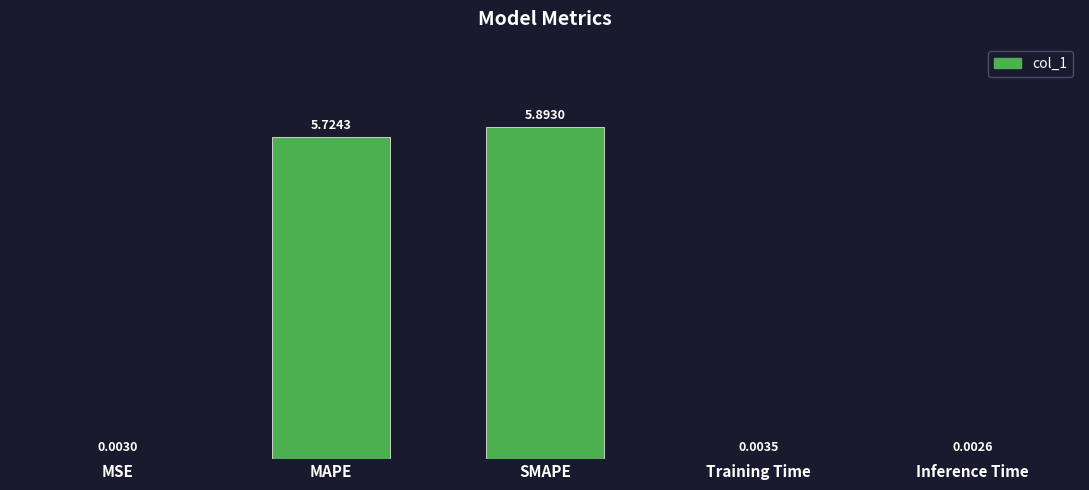

What is the sum of all values?

11.6